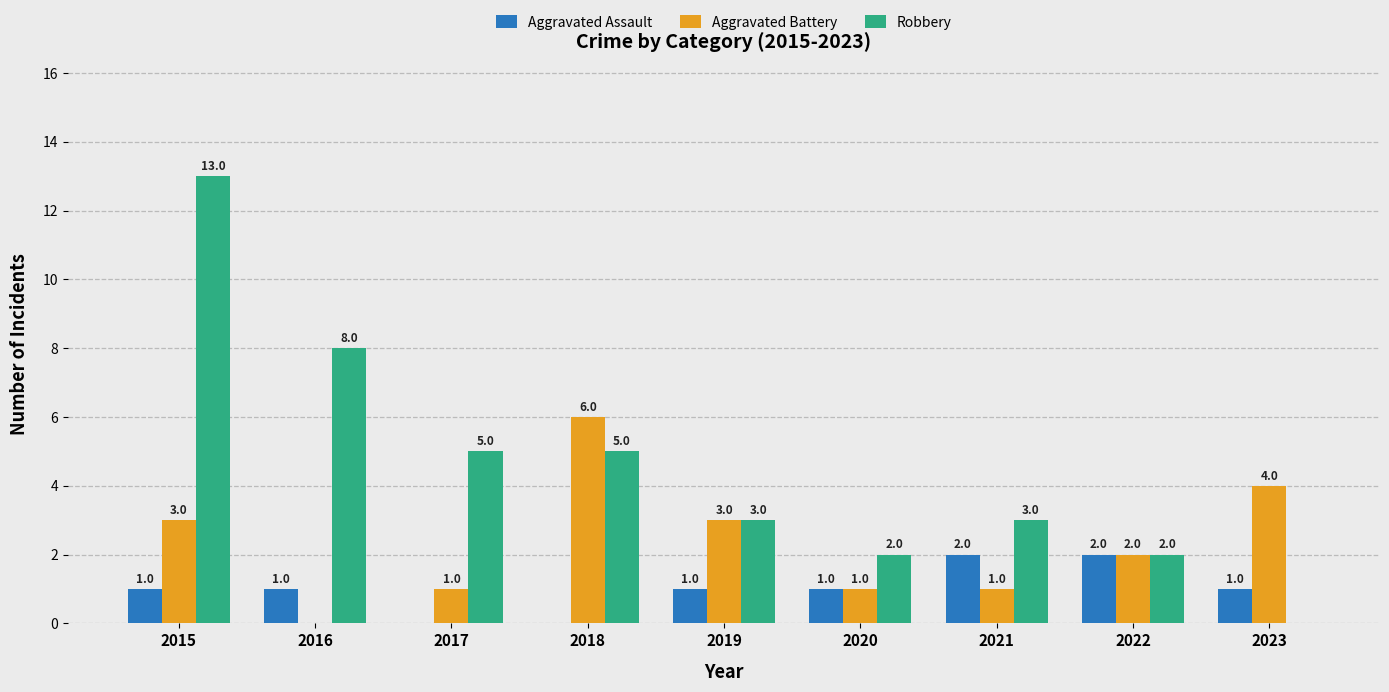

How many Aggravated Assault values are between 1 and 2?

7